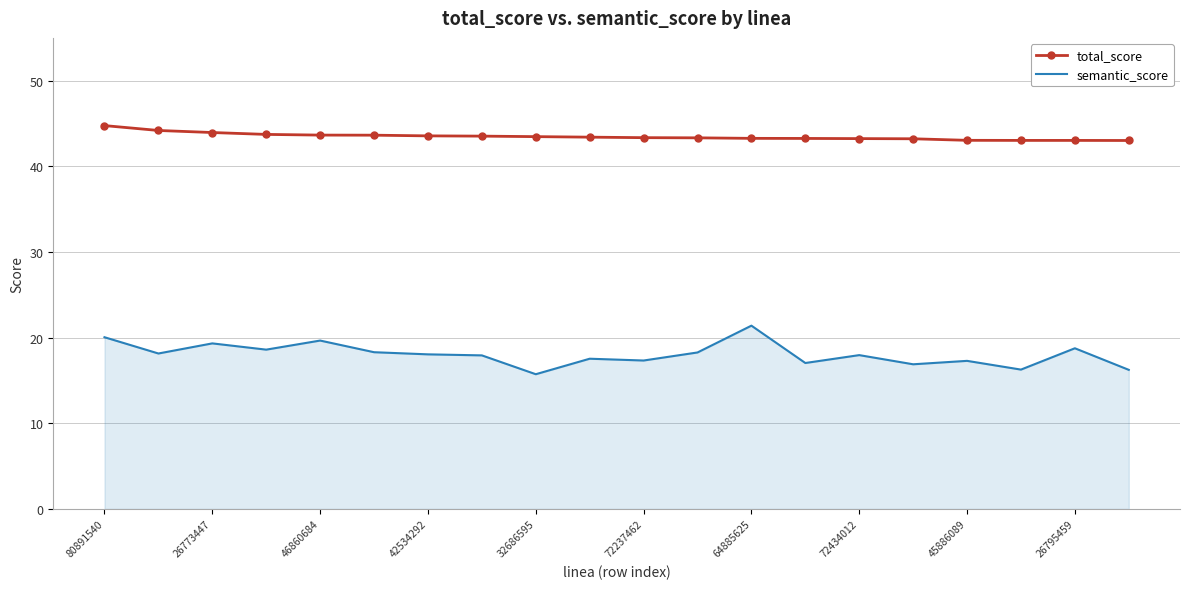

What is the highest value of the total_score series?

44.8